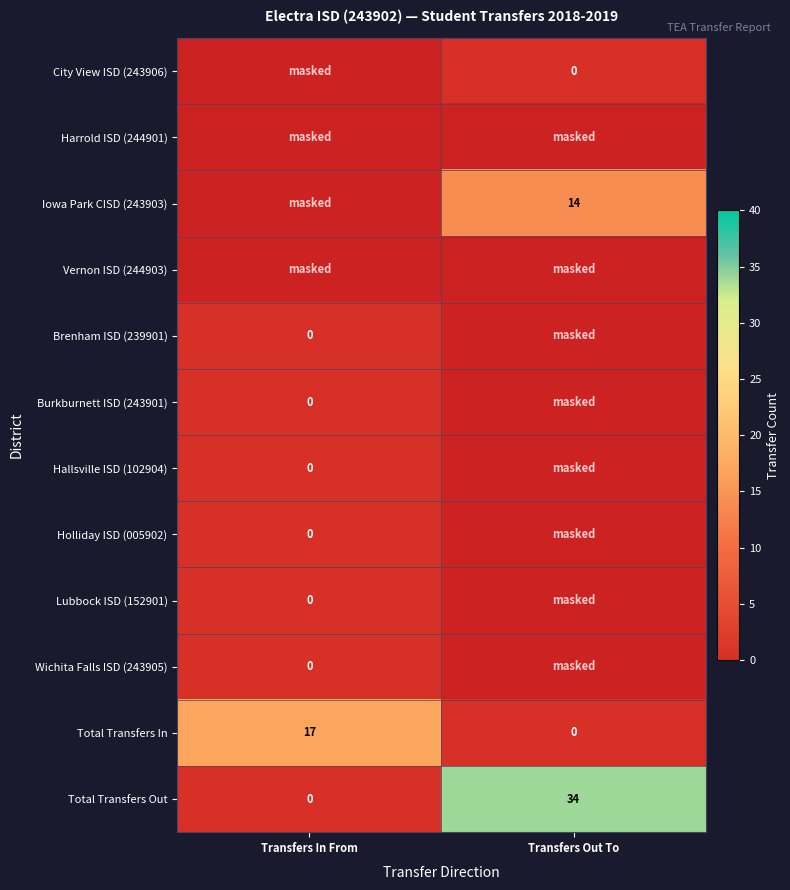

What is the difference between the maximum and minimum values in the Total Transfers Out series?

34